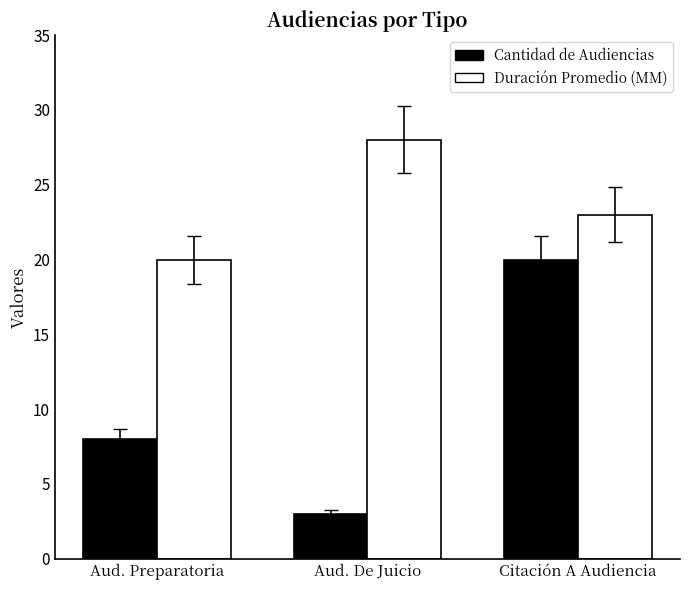

Which category has the highest value in the Duración Promedio (MM) series?

Aud. De Juicio